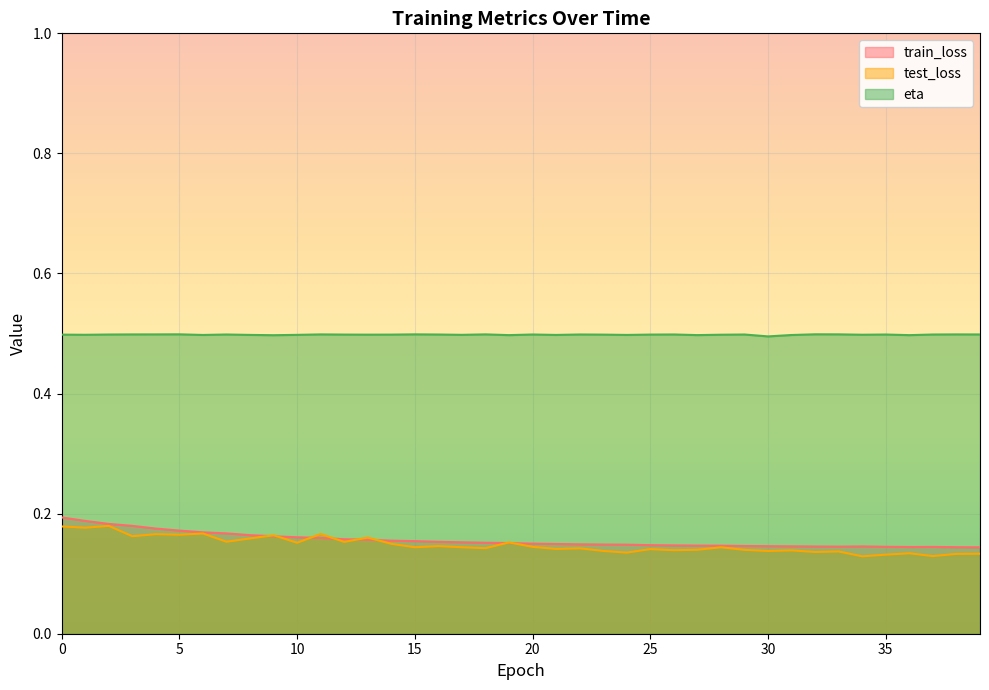

Which series changed the most between 5 and 28?

train_loss